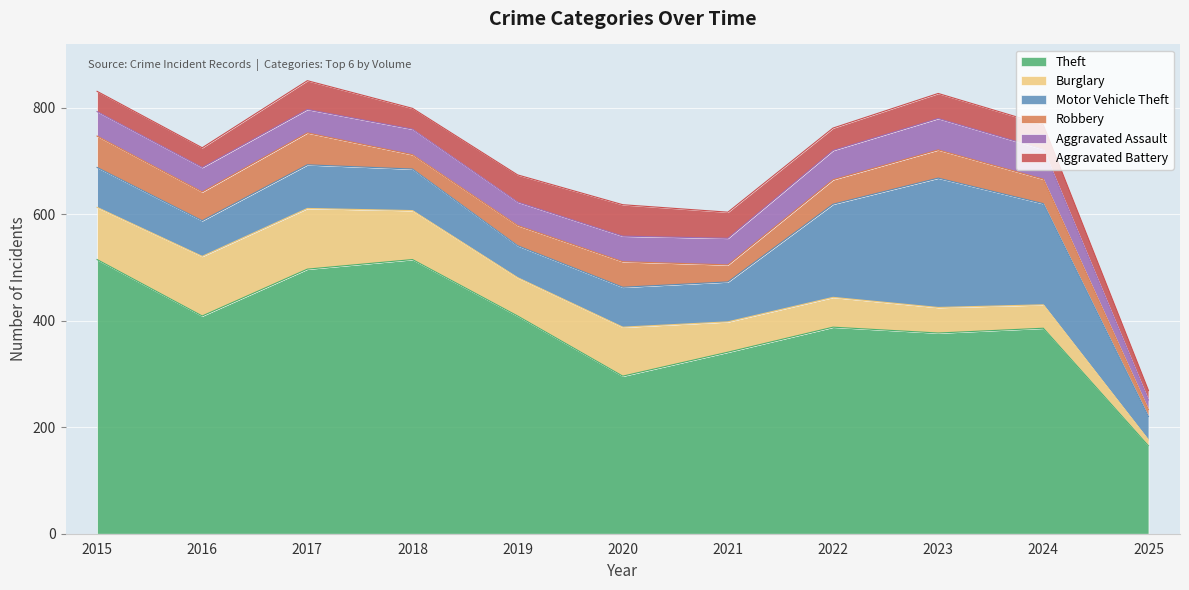

Does the chart display data point markers on the line(s)?

No